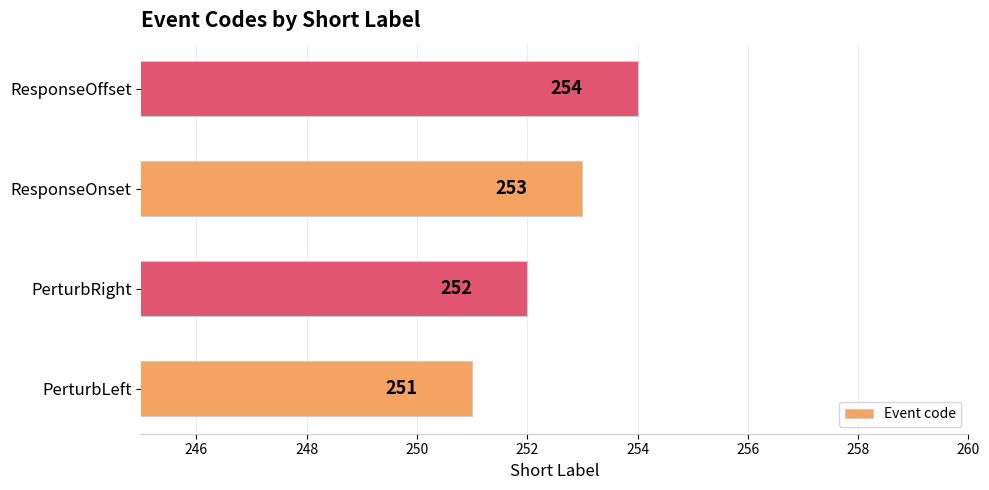

How many values are between 252 and 254?

3